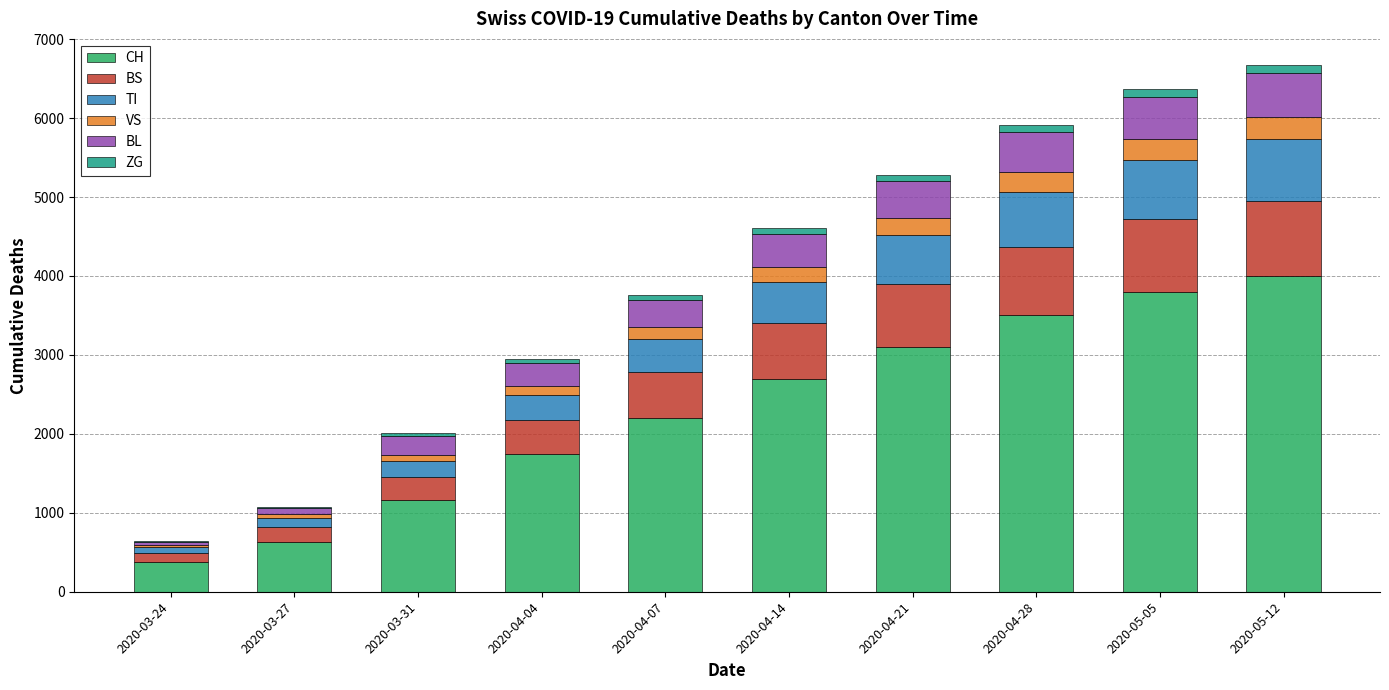

What is the maximum value for CH?

4000